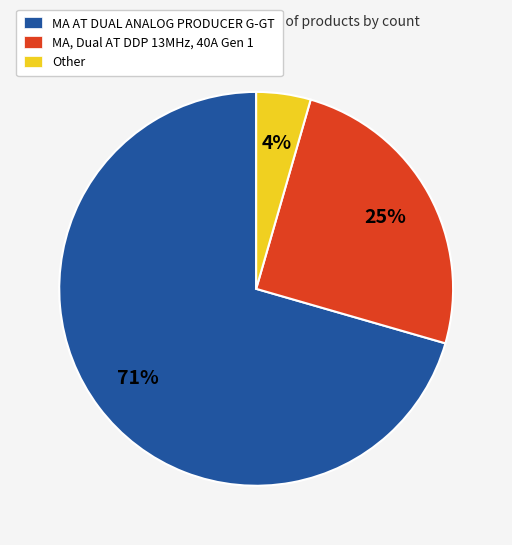

Do MA AT DUAL ANALOG PRODUCER G-GT and MA, Dual AT DDP 13MHz, 40A Gen 1 together represent more than half of the pie?

Yes